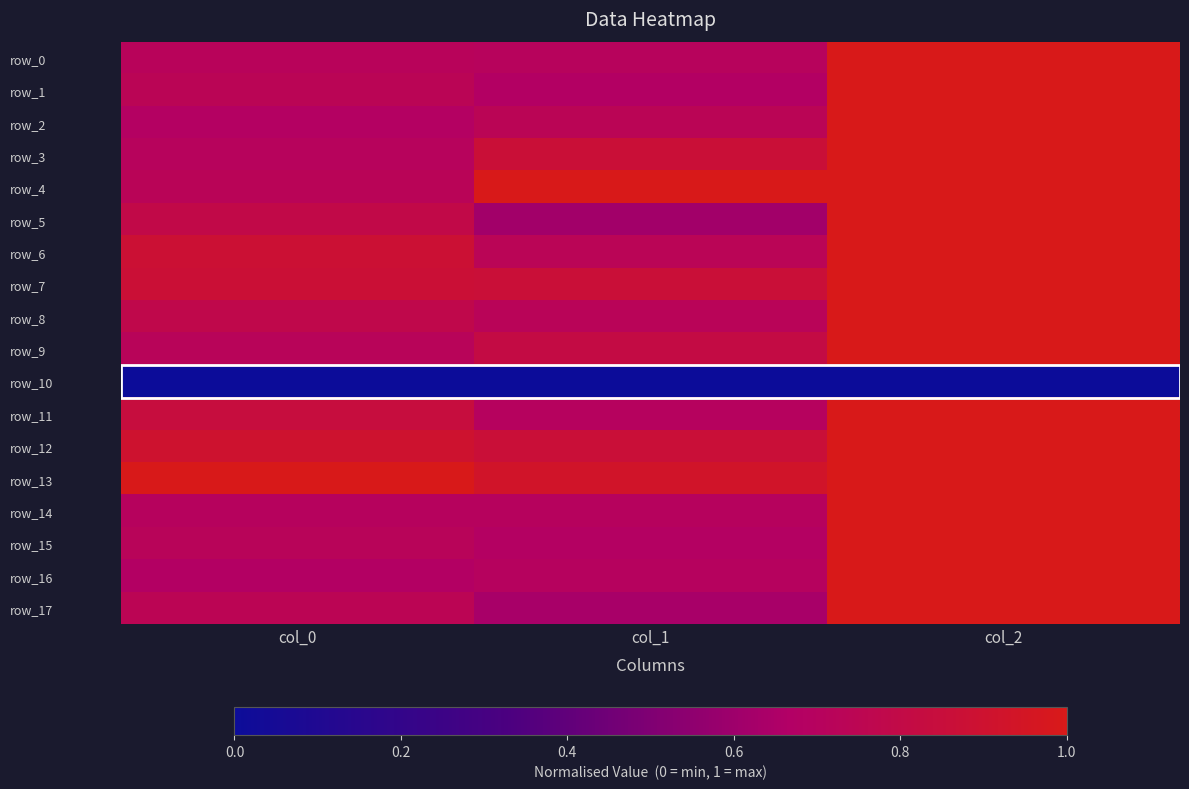

The row_0 series shows 0.7 at col_1. True or false?

True